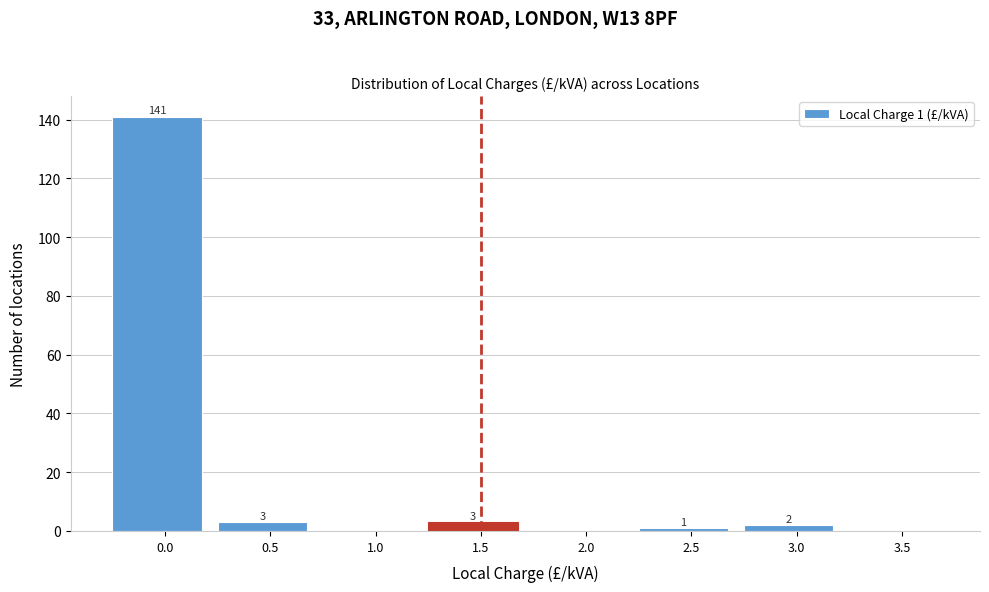

Reading left to right, list all the values displayed in this chart.

0.0=141	0.5=3	1.0=0	1.5=3	2.0=0	2.5=1	3.0=2	3.5=0